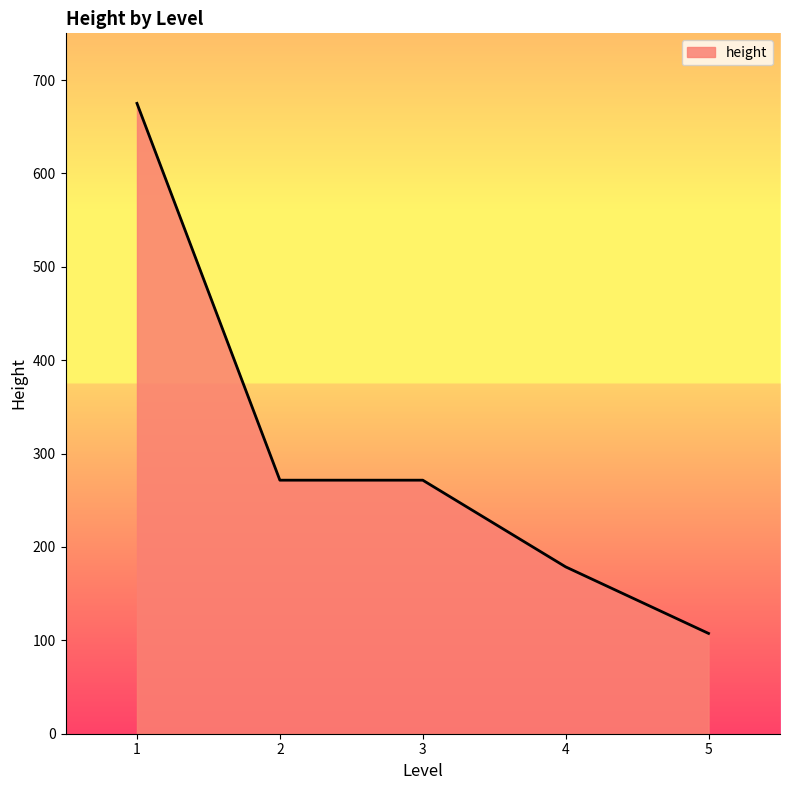

What is the ratio of the value at 4 to the value at 2?

0.7